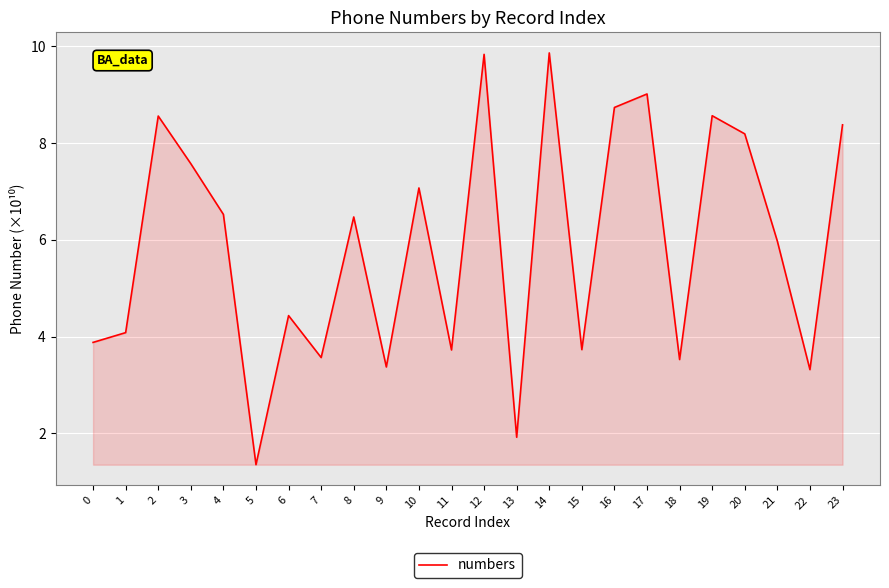

At which category does the chart reach its minimum across all series?

5